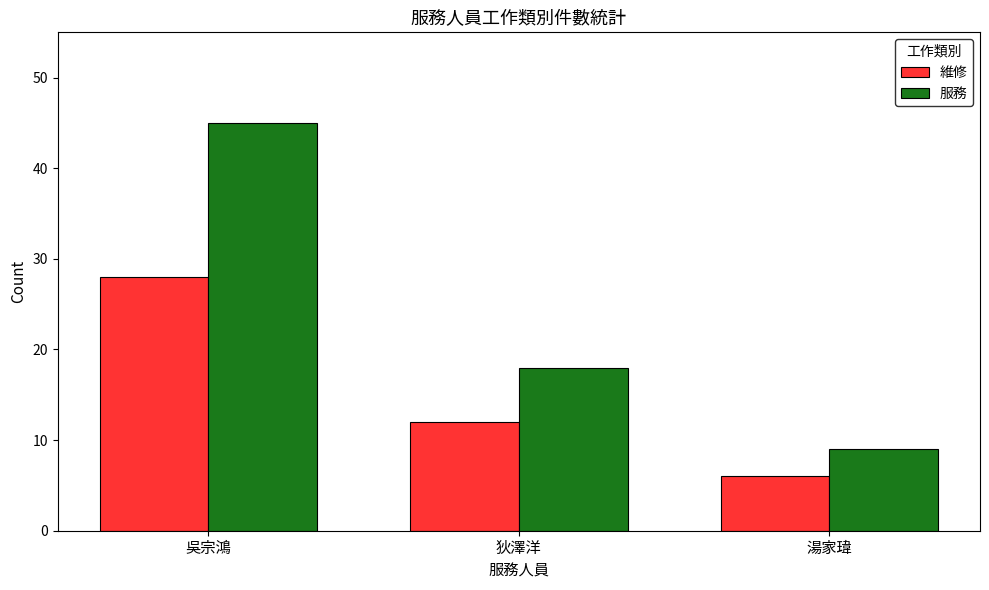

At which label does 服務 first exceed 18?

吳宗鴻